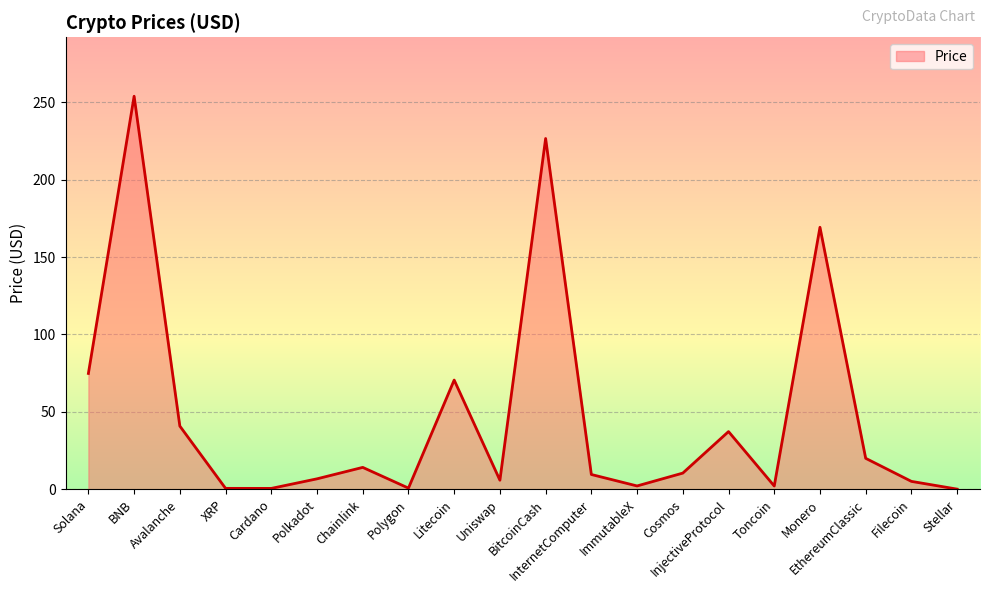

The chart shows a value of 40.9 at Avalanche. True or false?

True